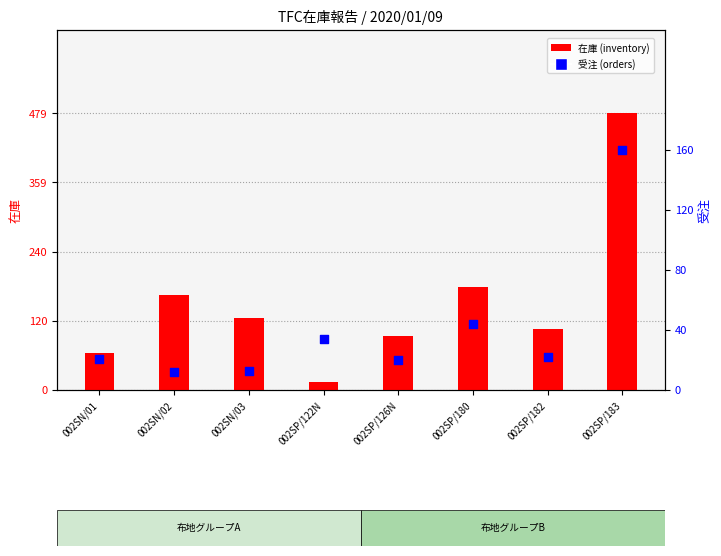

What are all the series names shown in the legend?

在庫, 受注